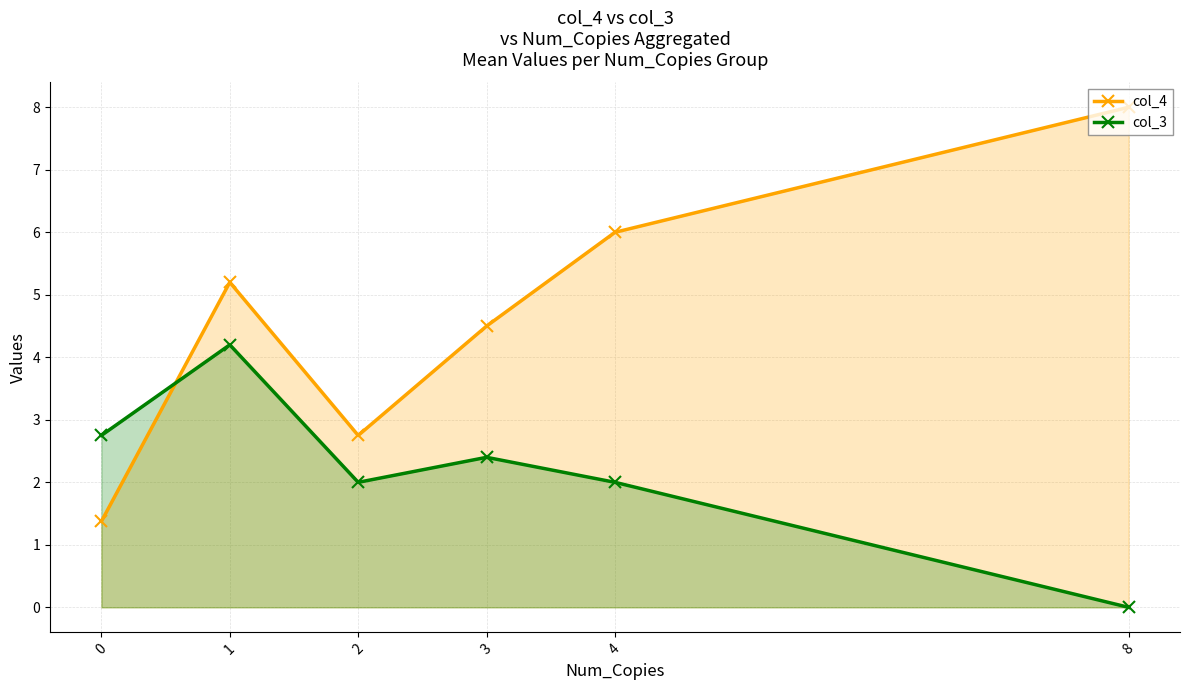

What is the greatest value displayed?

8.0